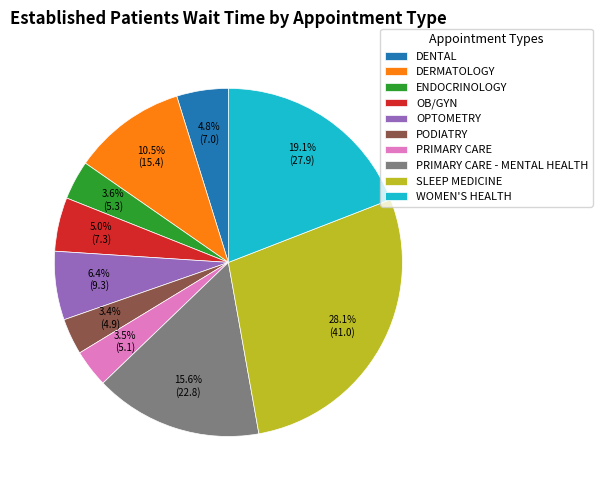

To the nearest percent, what is the average slice percentage?

10%